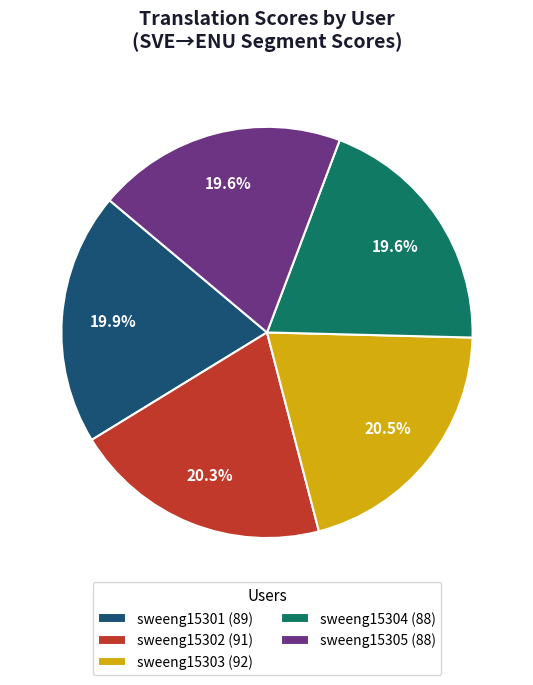

The sweeng15302 slice represents 13% of the pie. True or false?

False